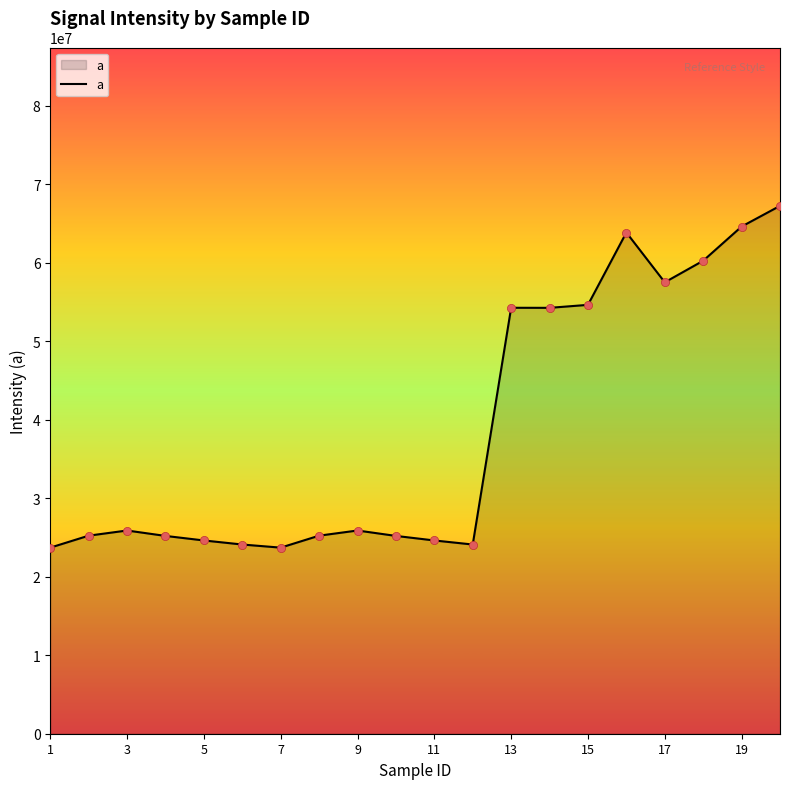

What is the greatest value displayed?

67271592